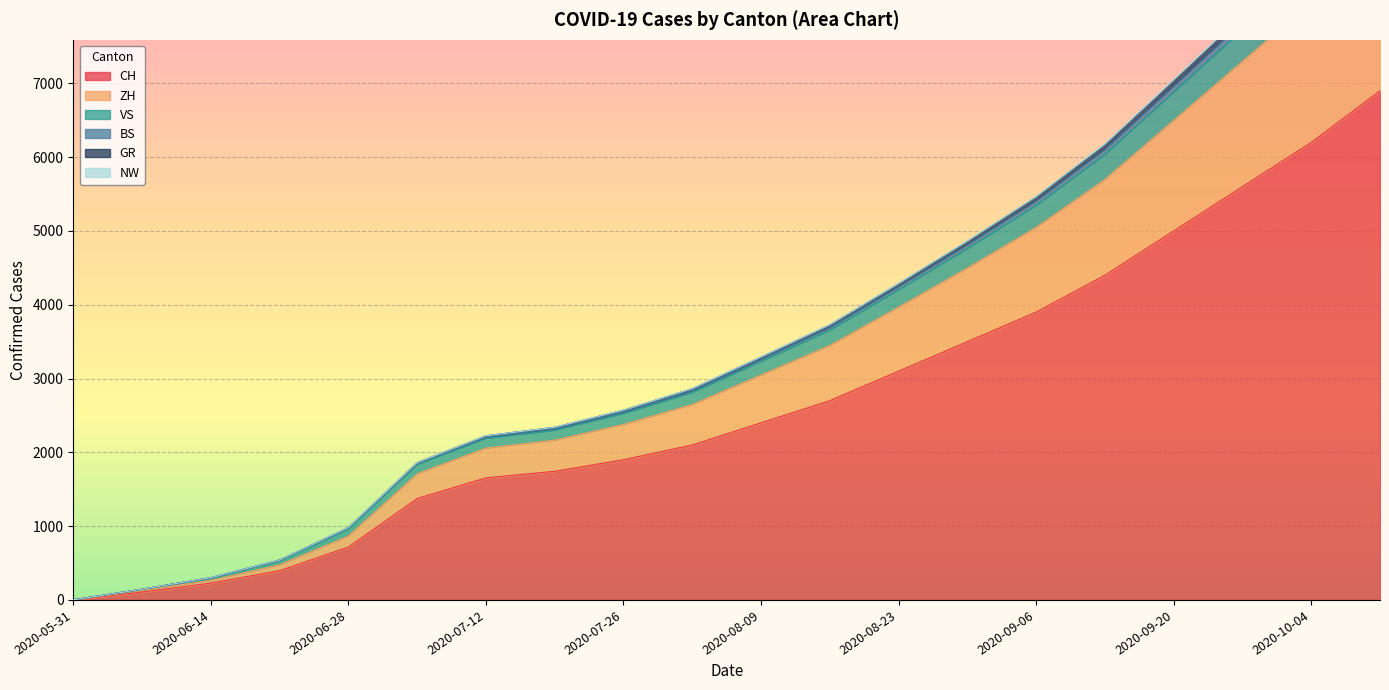

What is the total value across all series at 2020-09-27?

36989